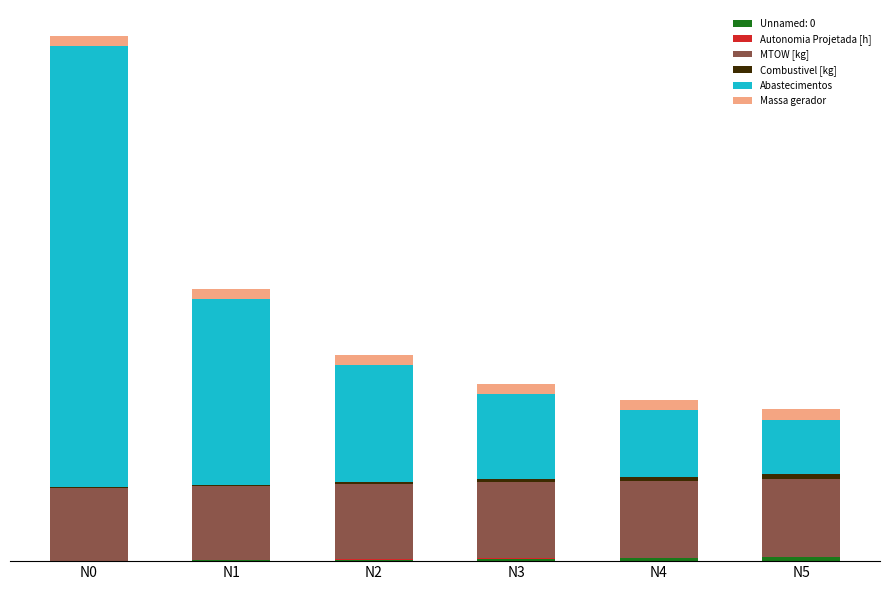

What value does the Combustivel [kg] series have at N4?

5.0